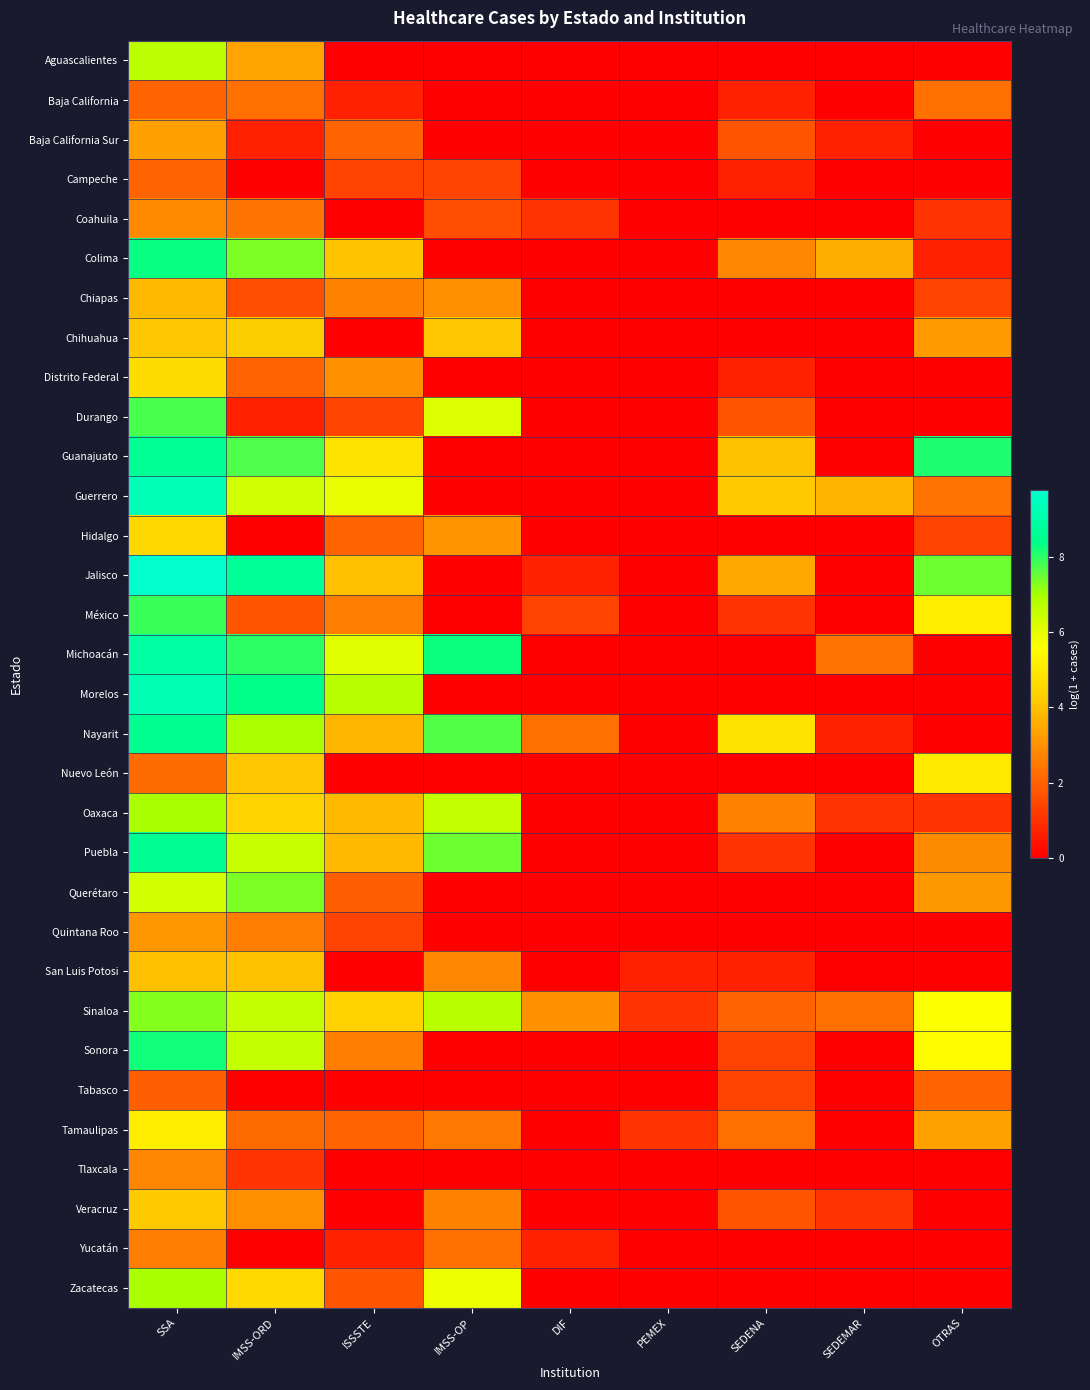

Rank the series at IMSS-OP from lowest to highest value.

Aguascalientes, Baja California, Baja California Sur, Colima, Distrito Federal, Guanajuato, Guerrero, Jalisco, México, Morelos, Nuevo León, Querétaro, Quintana Roo, Sonora, Tabasco, Tlaxcala, Campeche, Coahuila, Yucatán, Tamaulipas, Veracruz, San Luis Potosi, Chiapas, Hidalgo, Chihuahua, Zacatecas, Durango, Oaxaca, Sinaloa, Puebla, Nayarit, Michoacán